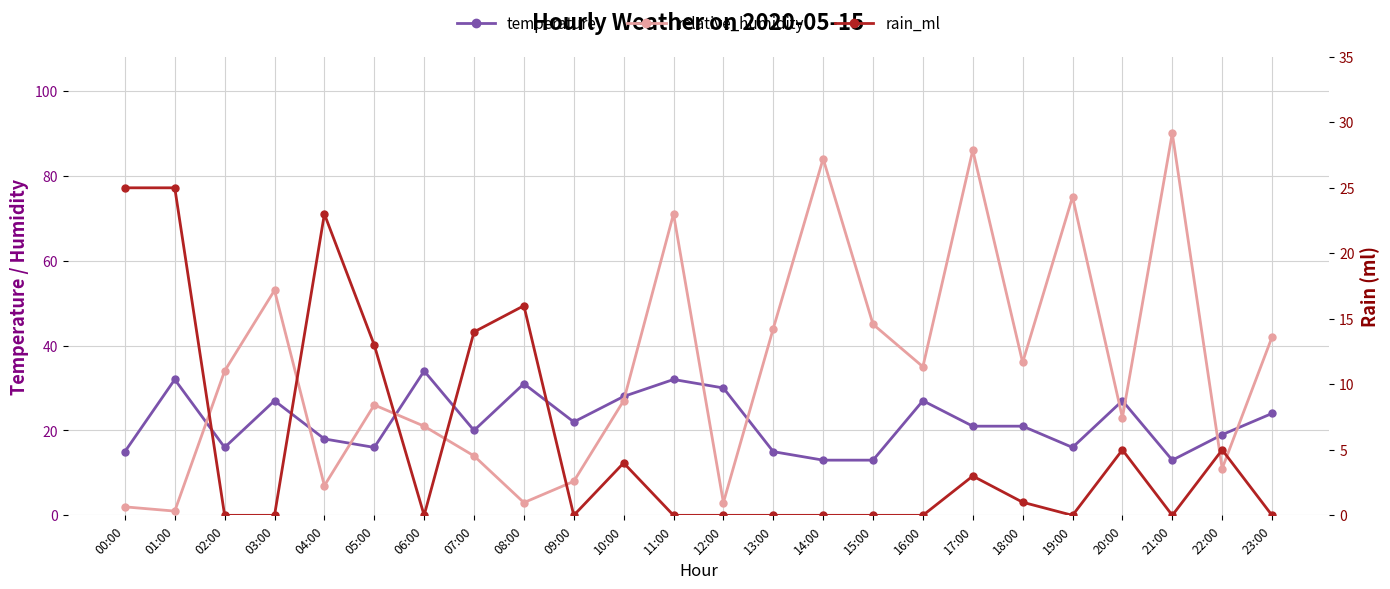

At which category is the sum across all series the highest?

17:00